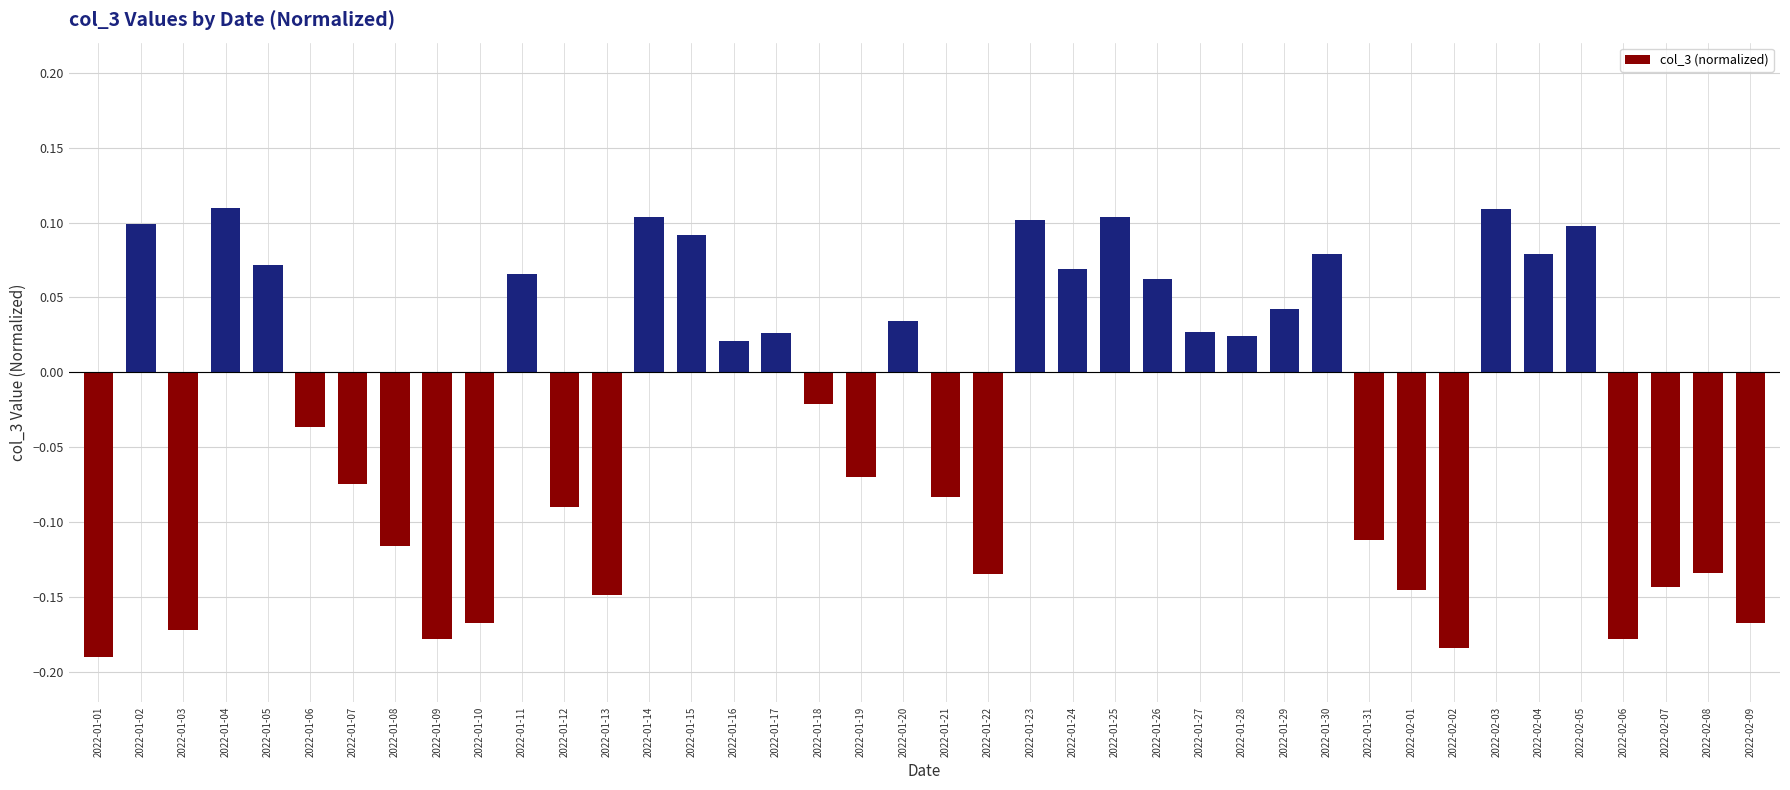

Is it true that the value at 2022-01-24 is 0.0?

False